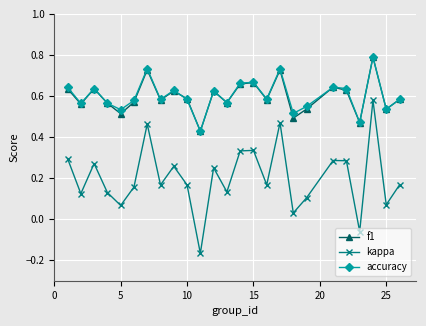

True or false: kappa has more than 0 interior local peaks.

True